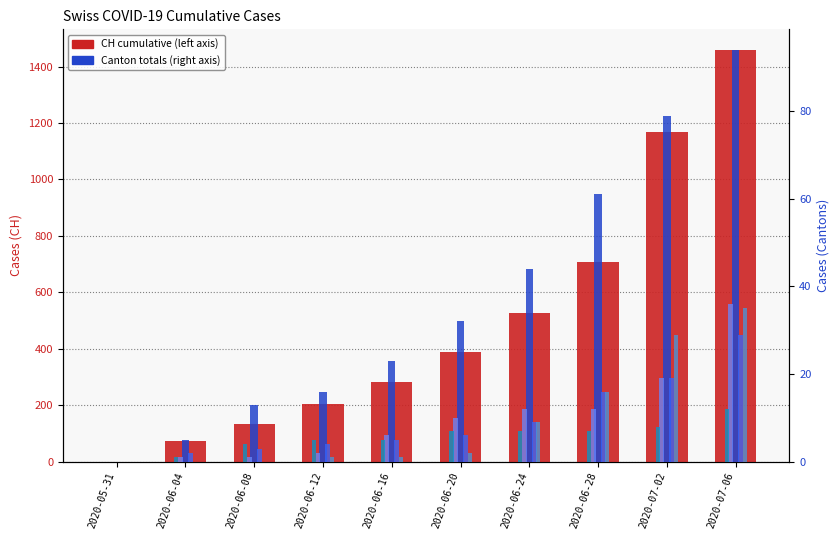

Which series changed the most between 2020-06-12 and 2020-07-06?

CH (total)